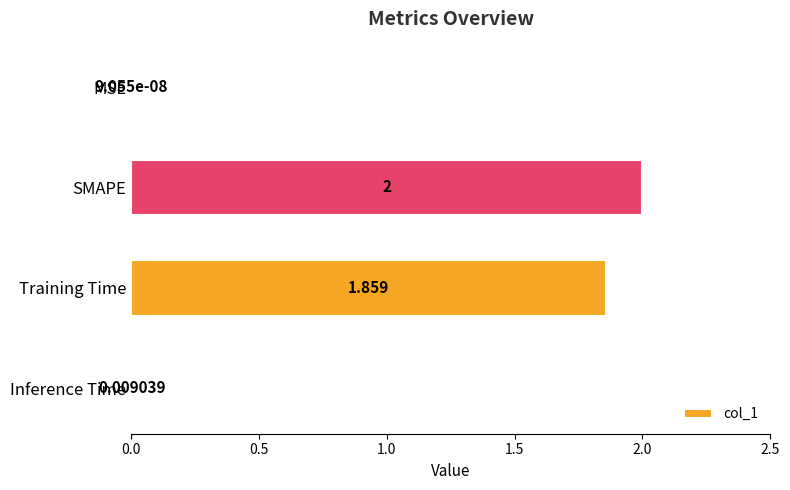

Where is the data nearest to the value 1?

Training Time